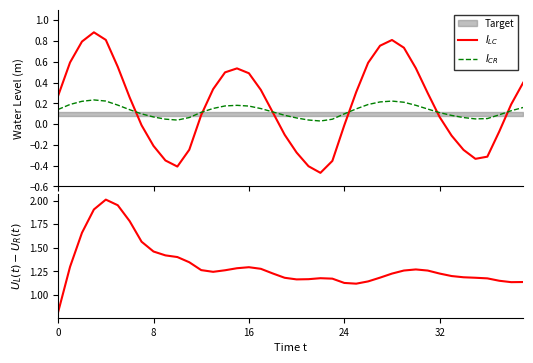

Rank the series at 36 from highest to lowest value.

$U_L(t)-U_R(t)$, $I_{CR}$, $I_{LC}$